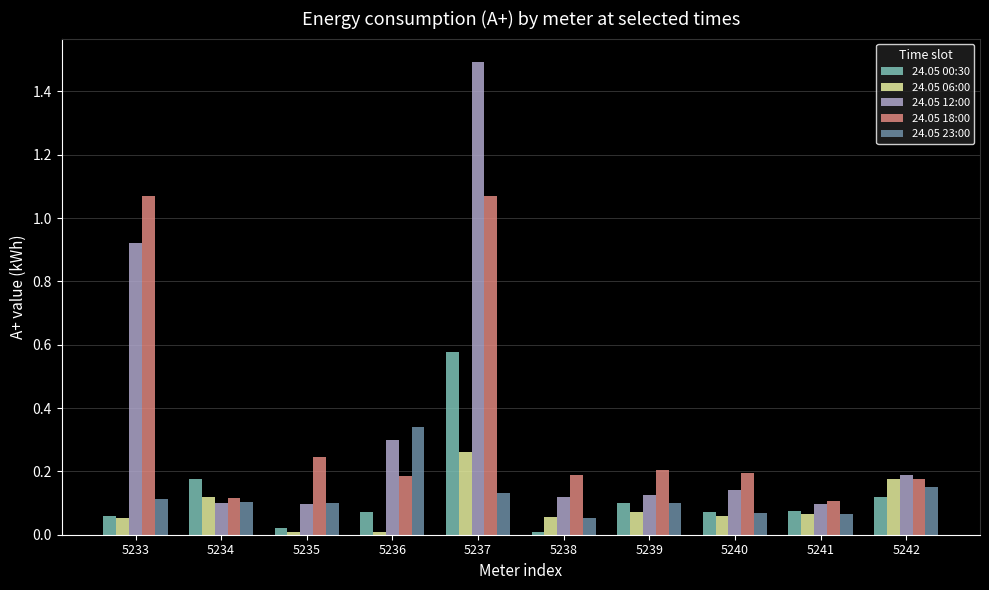

True or false: 24.05 00:30 has a value of 0.1 at 5241.

True